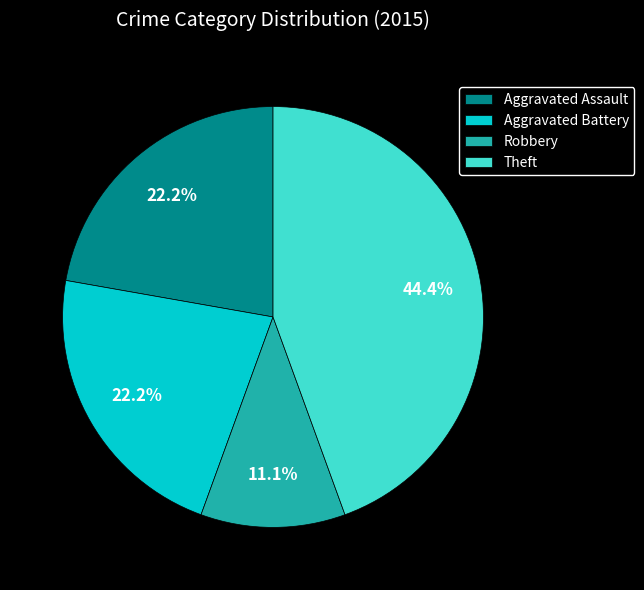

To the nearest percent, what portion does Aggravated Assault represent?

22%